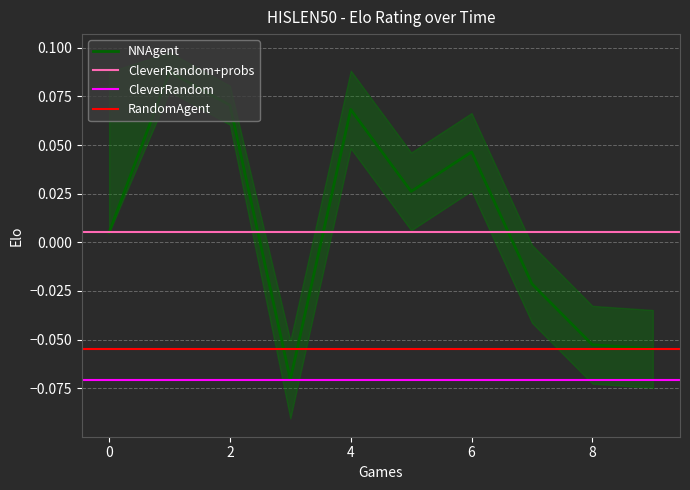

What is the value of the CleverRandom point at the 7th from the left?

-0.1